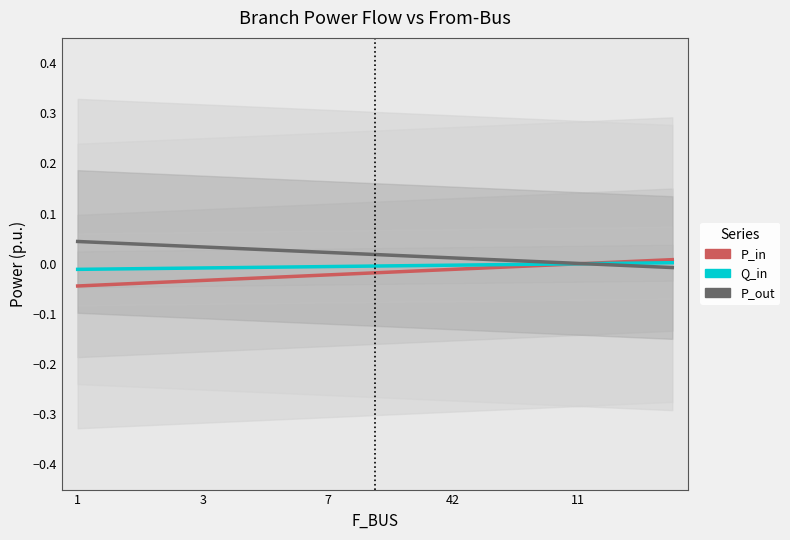

At how many categories does at least one series exceed 0?

20